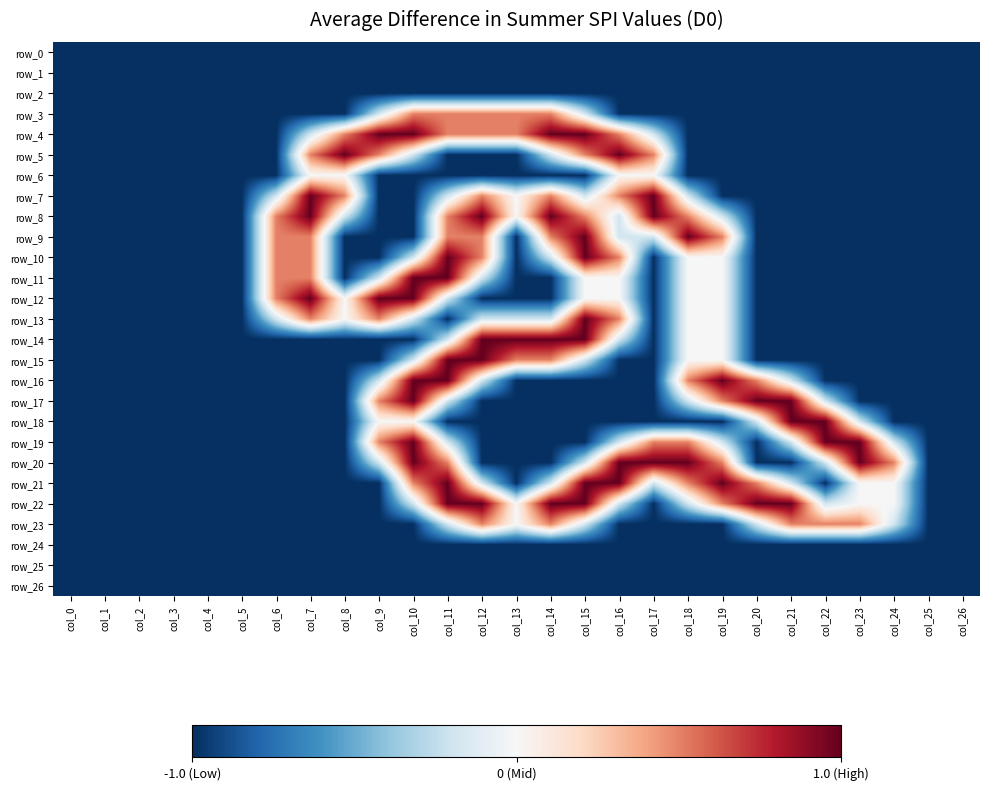

Which label corresponds to the largest value in the chart?

col_9